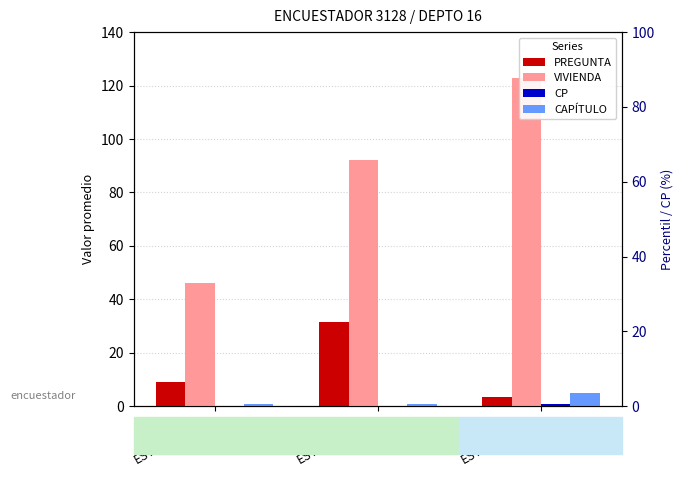

At how many categories does at least one series exceed 112?

1